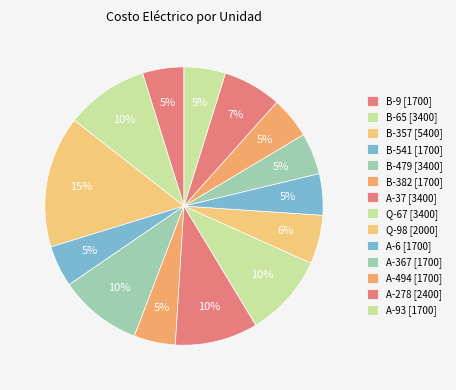

Rank the categories by value from highest to lowest.

B-357, B-65, B-479, A-37, Q-67, A-278, Q-98, B-9, B-541, B-382, A-6, A-367, A-494, A-93